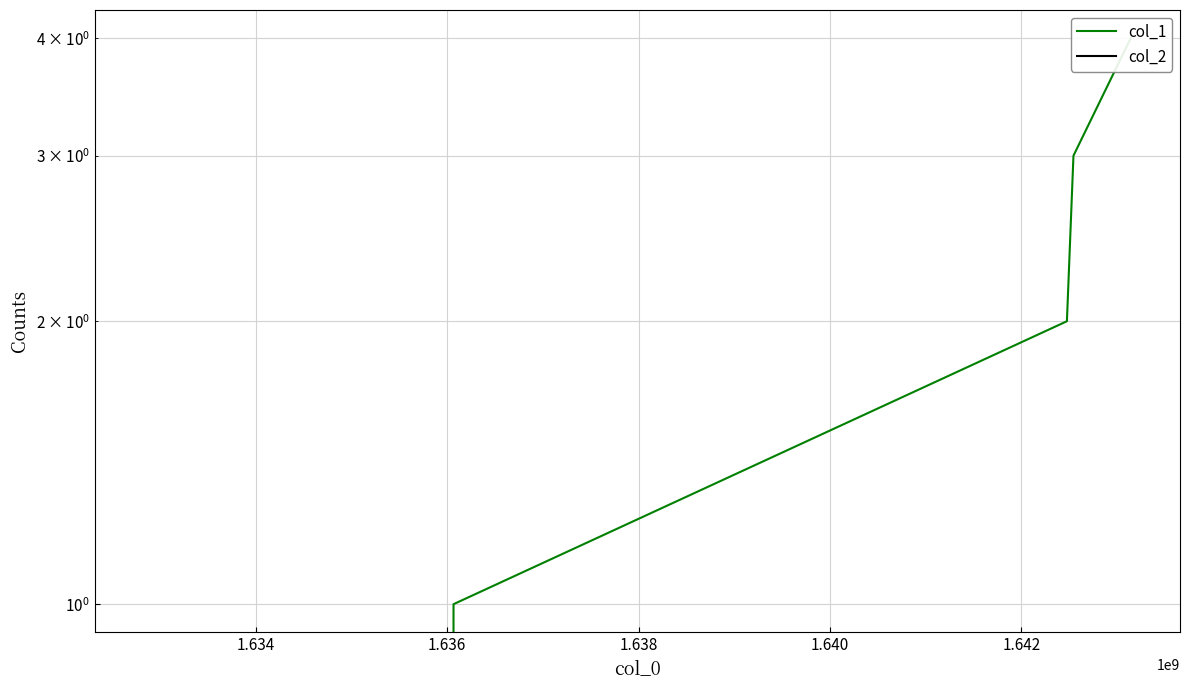

At how many categories does at least one series exceed 2?

2